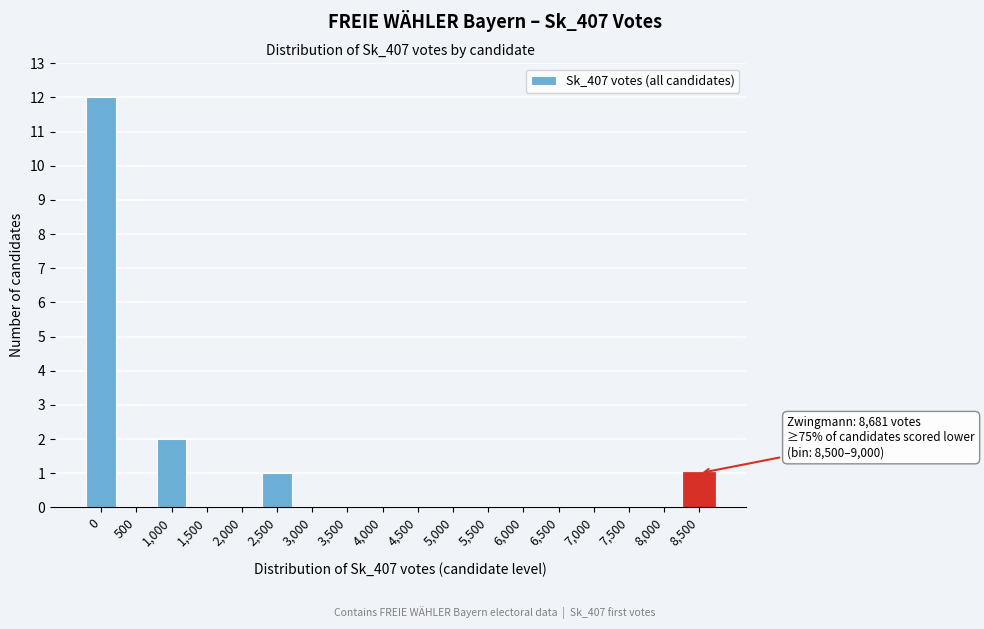

Reading right to left, what are all the values shown in this chart?

8,500=1	8,000=0	7,500=0	7,000=0	6,500=0	6,000=0	5,500=0	5,000=0	4,500=0	4,000=0	3,500=0	3,000=0	2,500=1	2,000=0	1,500=0	1,000=2	500=0	0=12